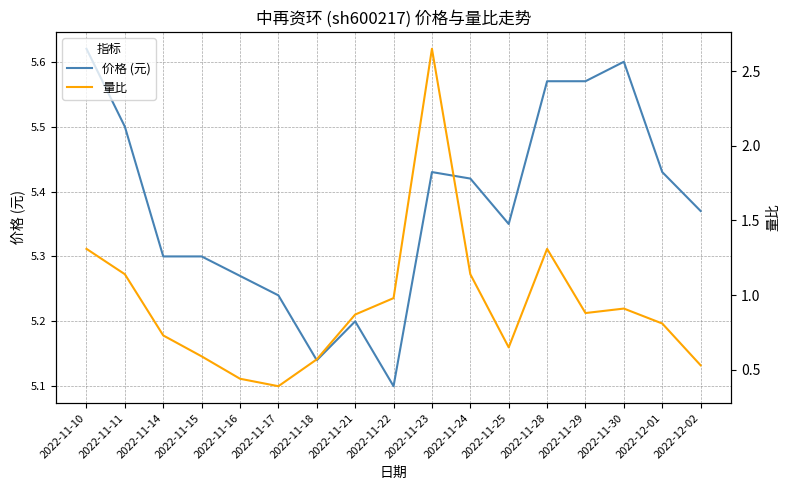

Which series has the largest range (max minus min)?

量比